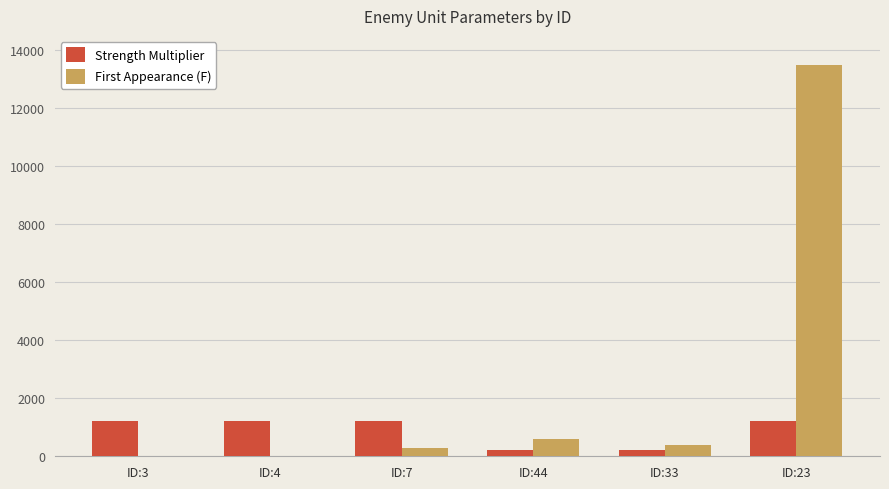

Which series has the largest range (max minus min)?

First Appearance (F)